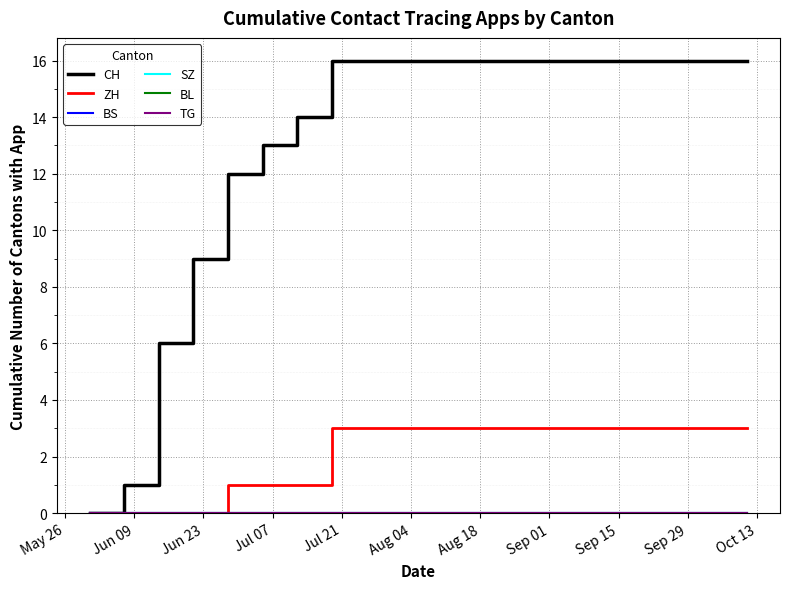

Which series has the widest spread of values?

CH